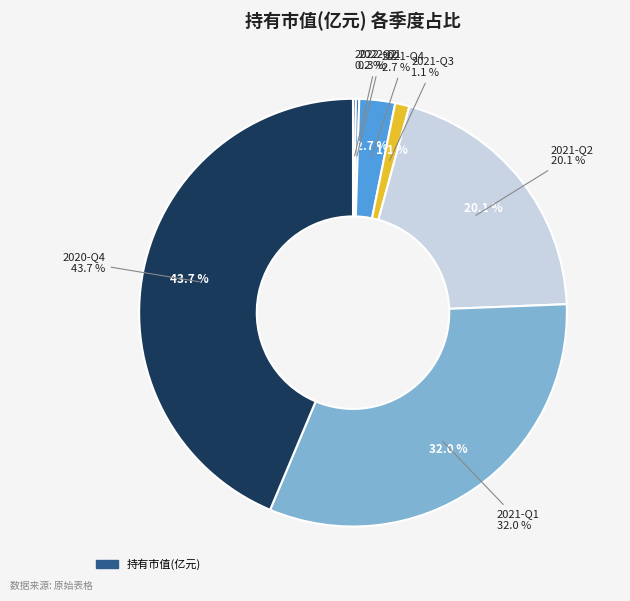

How many segments does this pie chart have?

7